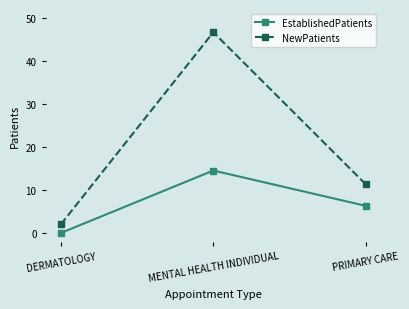

What is the approximate value of NewPatients at DERMATOLOGY?

2.0